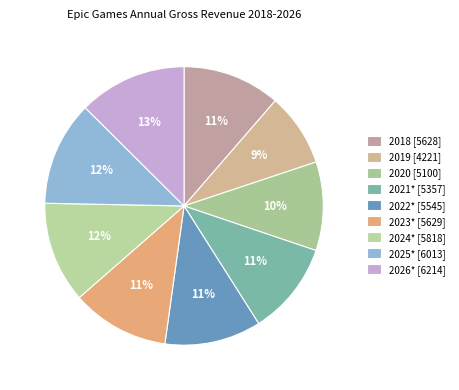

What percentage is the 2023* slice, to the nearest percent?

11%